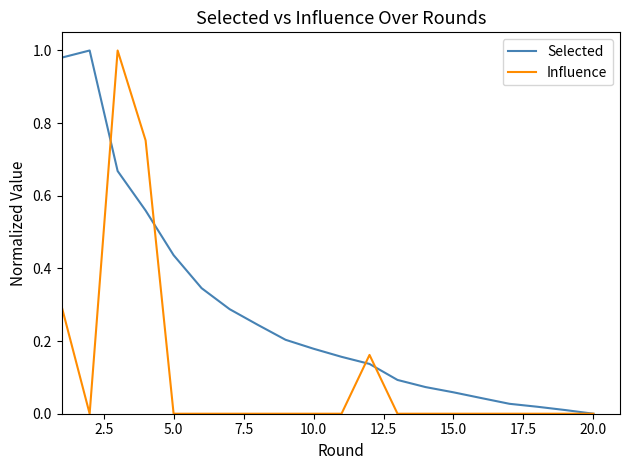

Which series has the largest total across all categories?

Selected